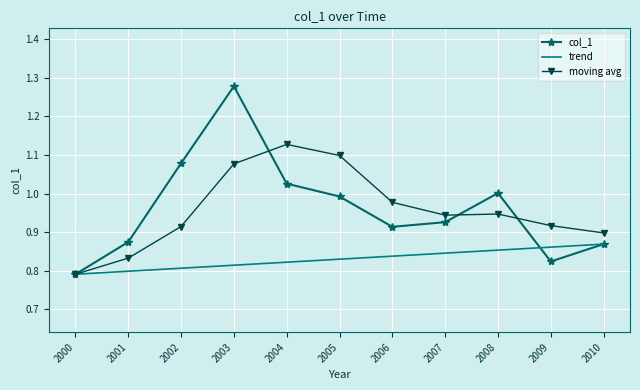

Is it true that trend equals 0.8 at 2007?

True